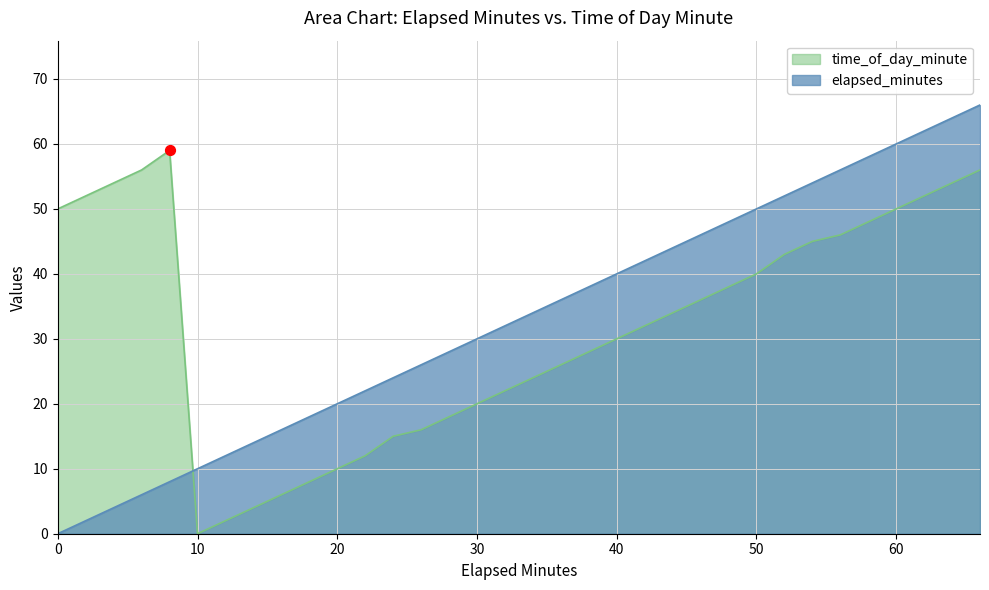

Is the value of elapsed_minutes at 22 greater than the value of time_of_day_minute at 18?

Yes